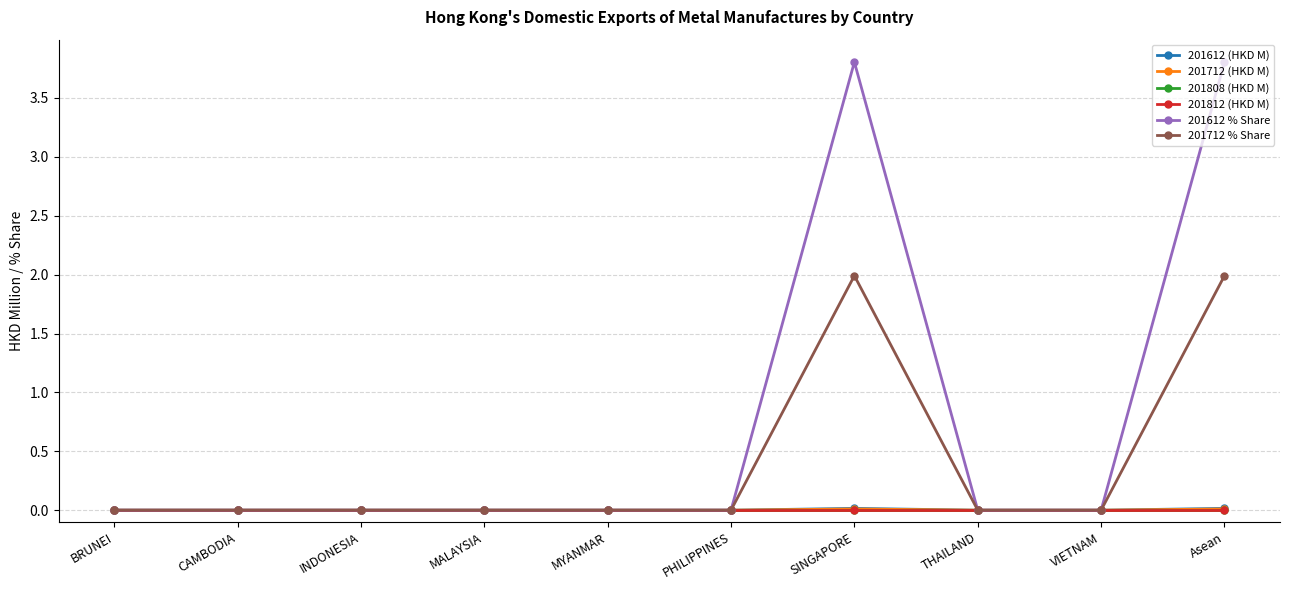

At how many categories does at least one series exceed 3?

2